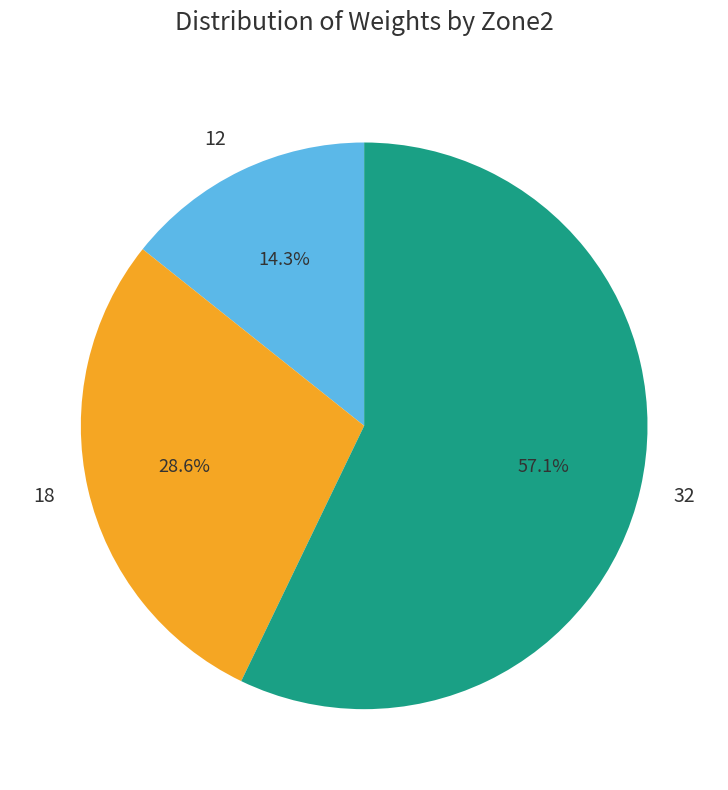

The 18 slice represents 20% of the pie. True or false?

False